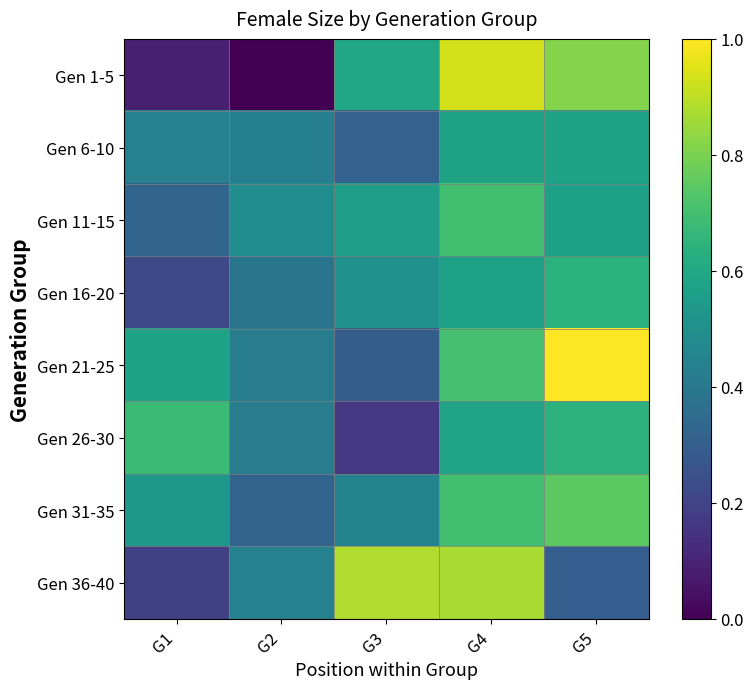

What is the total value across all series at G4?

5.6